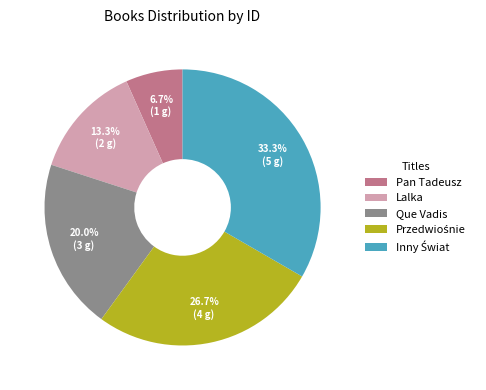

Which category has the smallest portion of the pie?

Pan Tadeusz